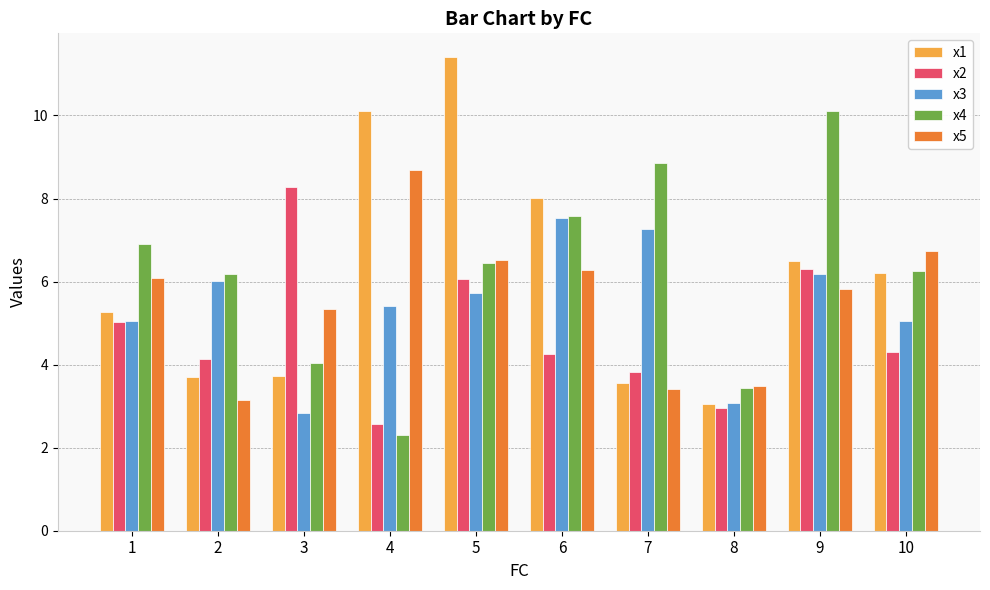

Are the bars grouped side by side (vs. stacked)?

Yes